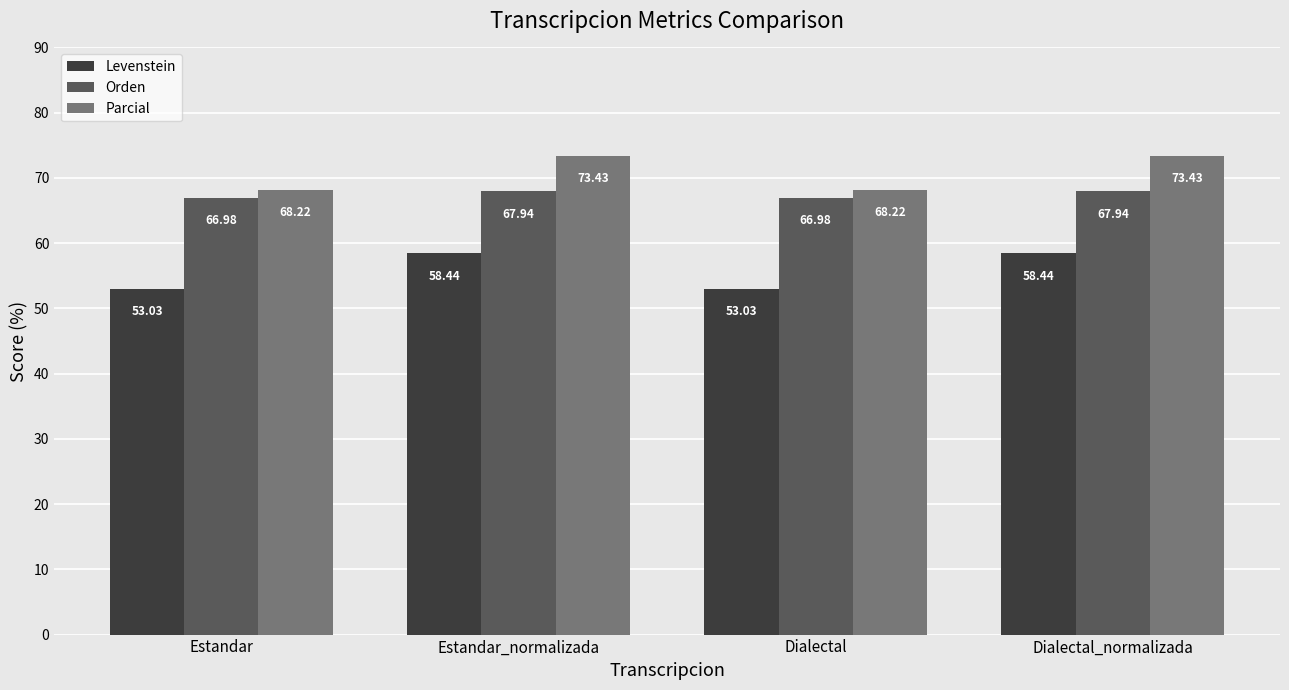

Is it true that Parcial equals 68.2 at Dialectal?

True